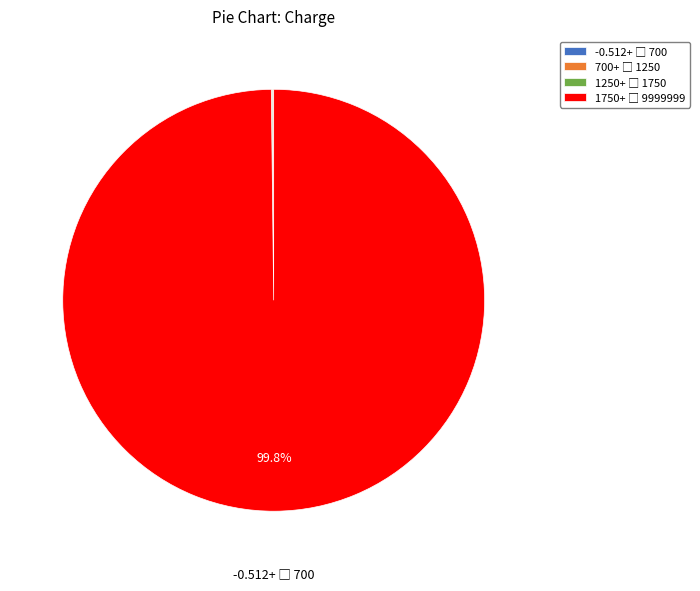

Is there any slice that represents more than half of the pie?

Yes